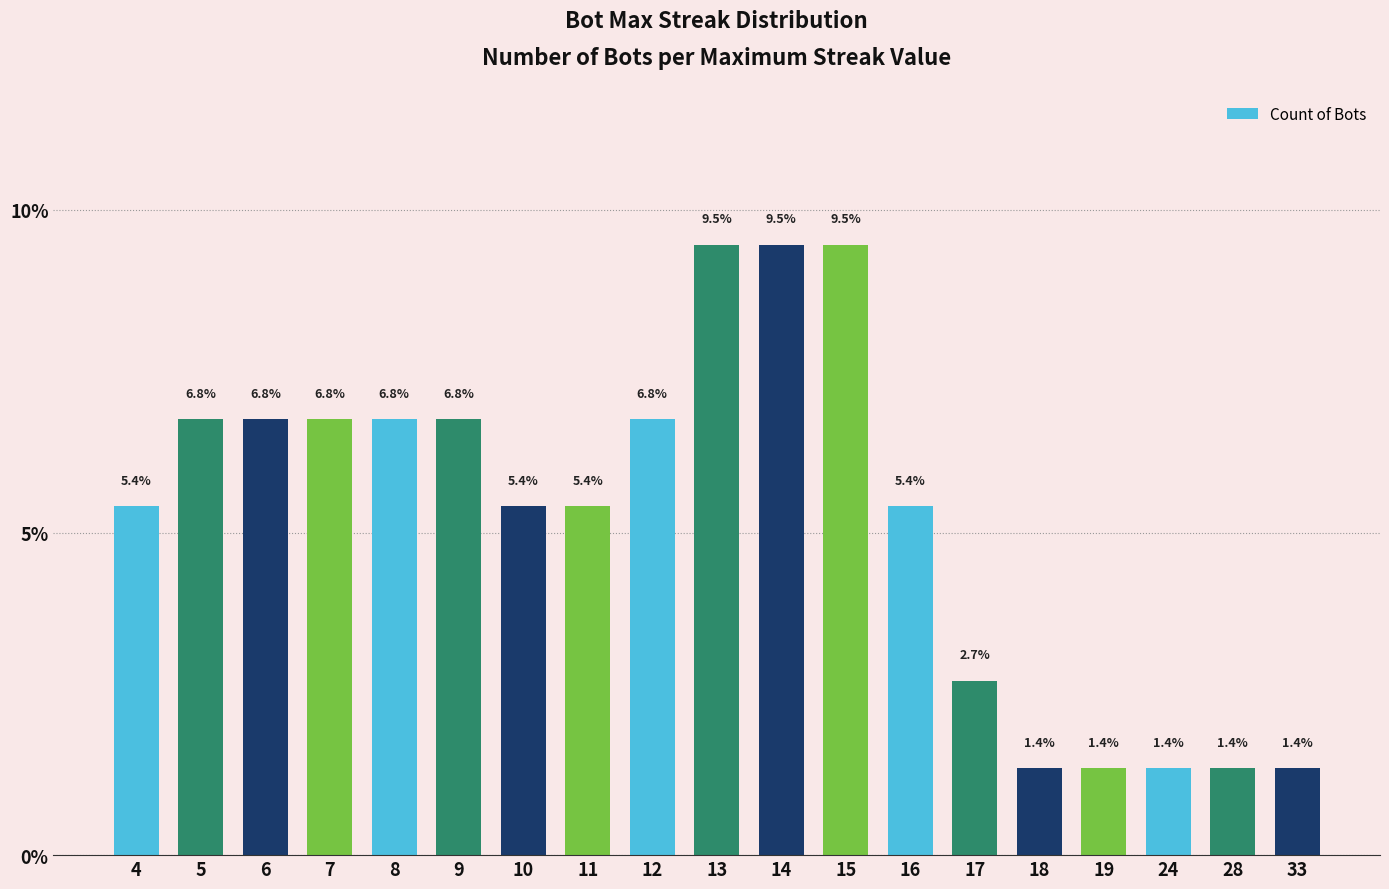

Reading right to left, list all the values displayed in this chart.

33=1.4	28=1.4	24=1.4	19=1.4	18=1.4	17=2.7	16=5.4	15=9.5	14=9.5	13=9.5	12=6.8	11=5.4	10=5.4	9=6.8	8=6.8	7=6.8	6=6.8	5=6.8	4=5.4